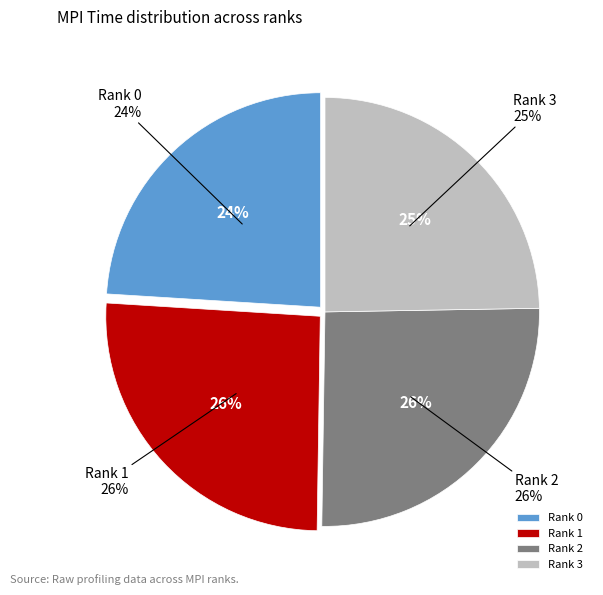

Does Rank 0 account for over 50% of the chart?

No